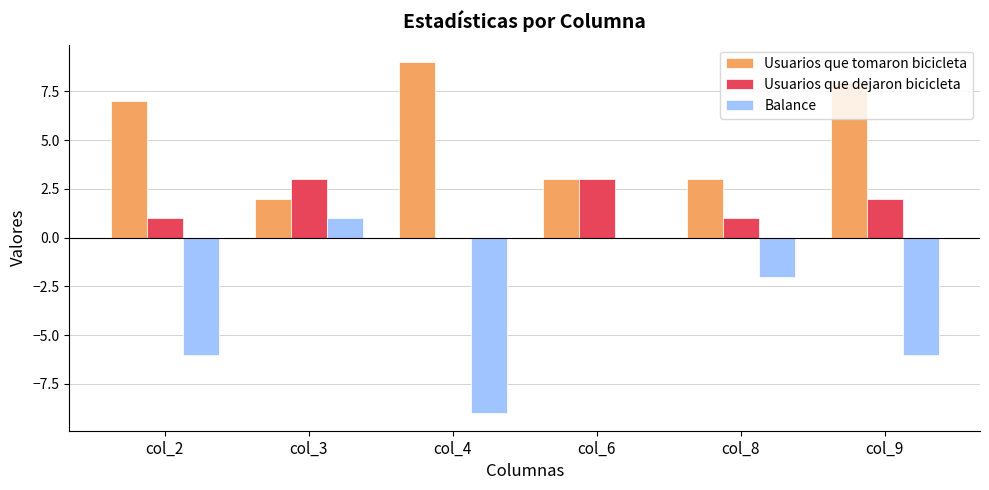

How many distinct data groups are displayed?

3